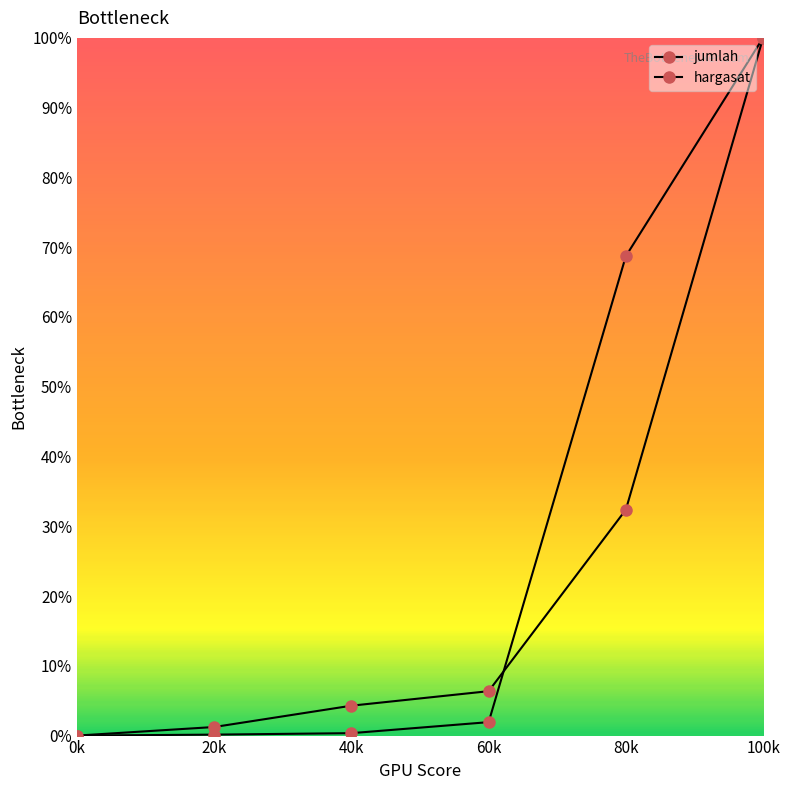

How many categories are shown in the chart?

6